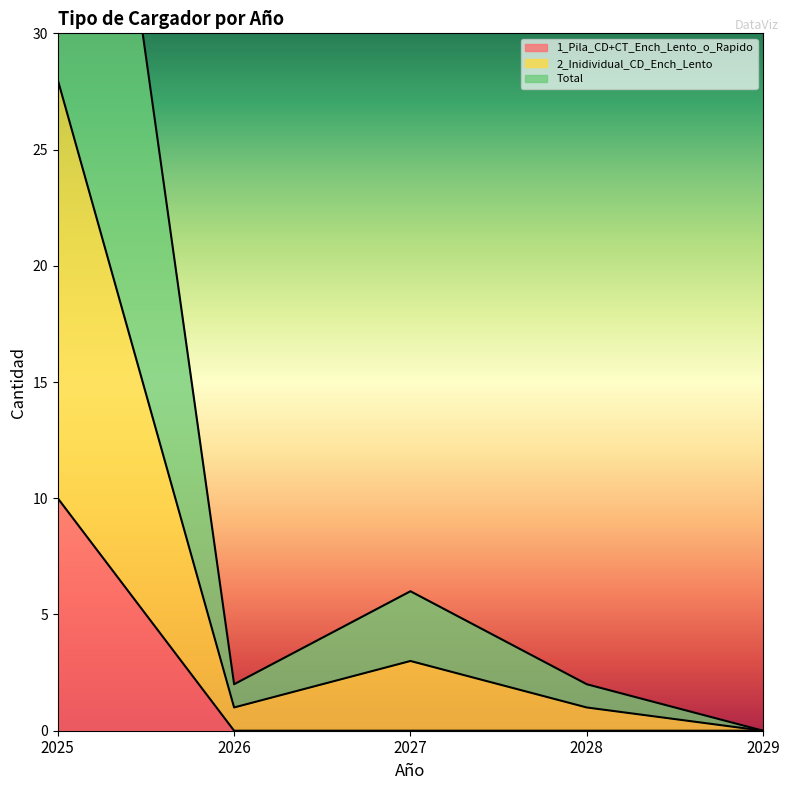

Rank the series by their average value, from lowest to highest.

1_Pila_CD+CT_Ench_Lento_o_Rapido, 2_Inidividual_CD_Ench_Lento, Total